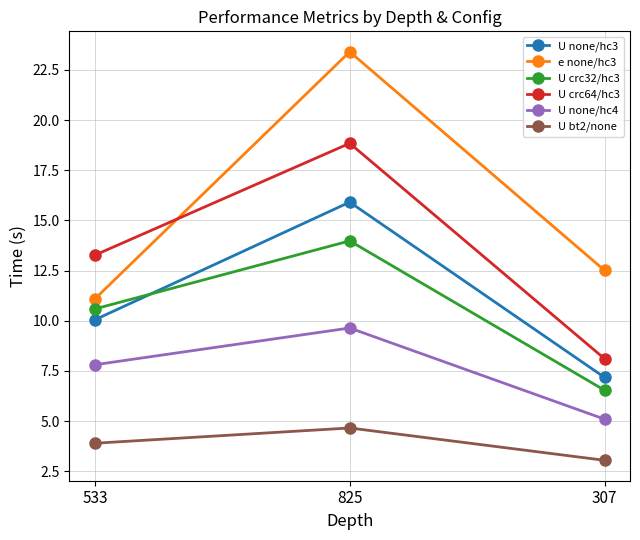

At how many categories does at least one series exceed 17?

1